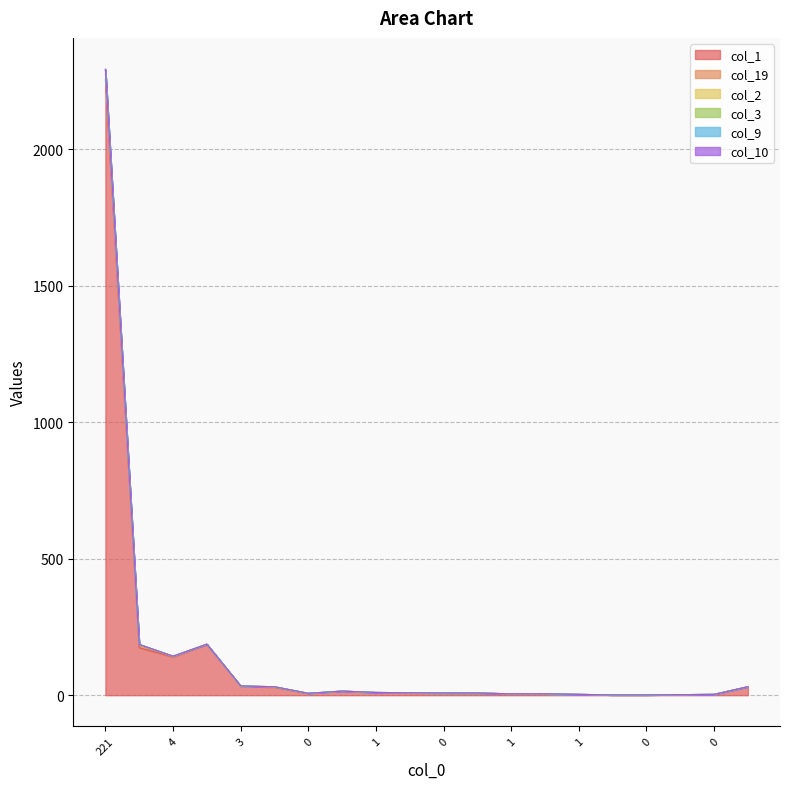

Between 11 and 12, which series saw the biggest shift?

col_1